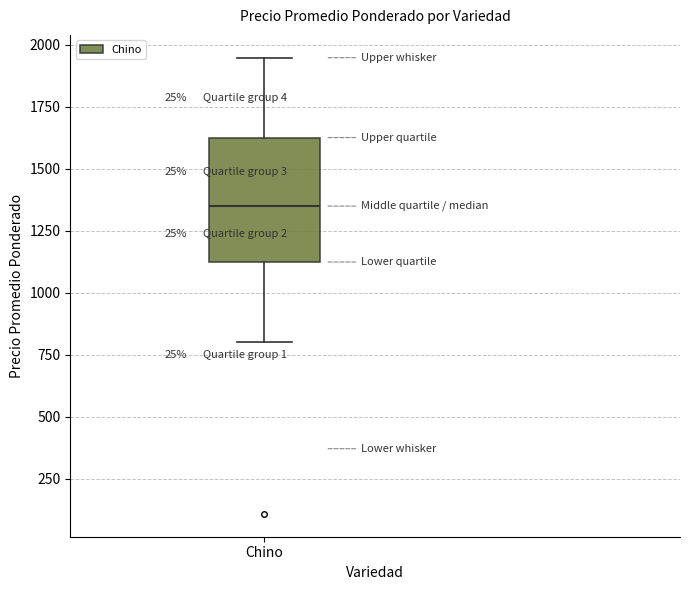

Transcribe this box plot: give where the median line is, the range the box spans, and where the two whiskers end, as read against the y-axis. The values are not printed on the chart, so give them approximately, as read against the axis.

median 1350, box 1100 to 1650, whiskers 800 to 1950